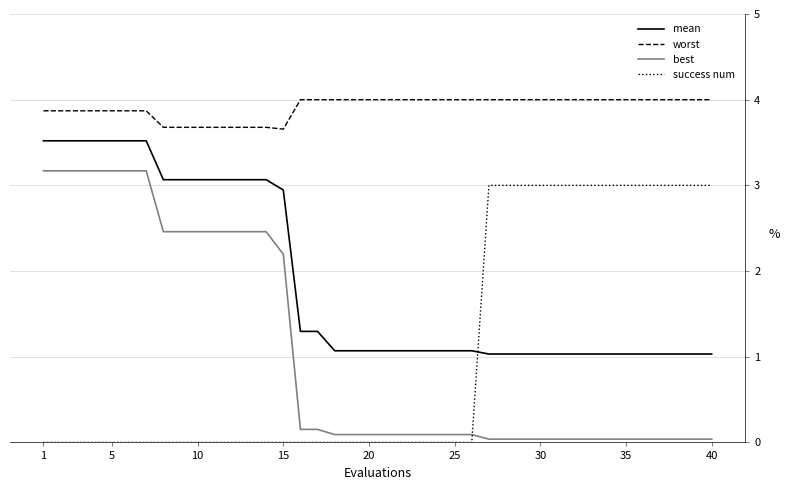

Which series has the largest total across all categories?

worst